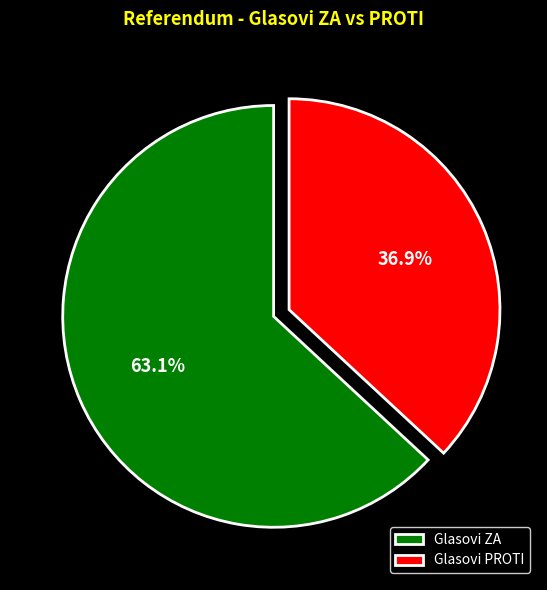

Which category has the biggest portion of the pie?

Glasovi ZA